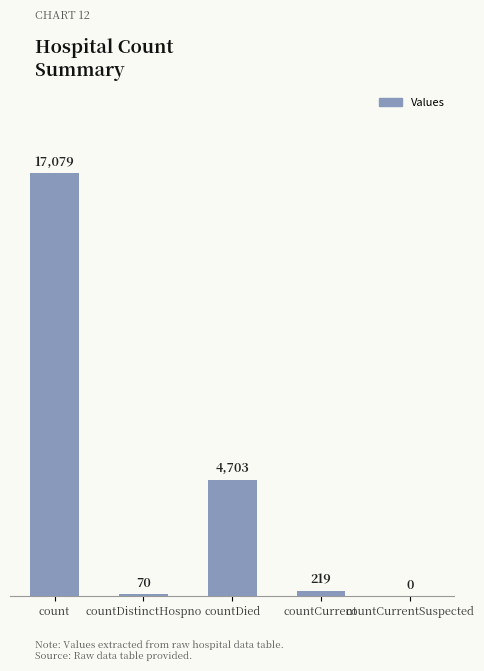

True or false: the data shows 25837 at count.

False